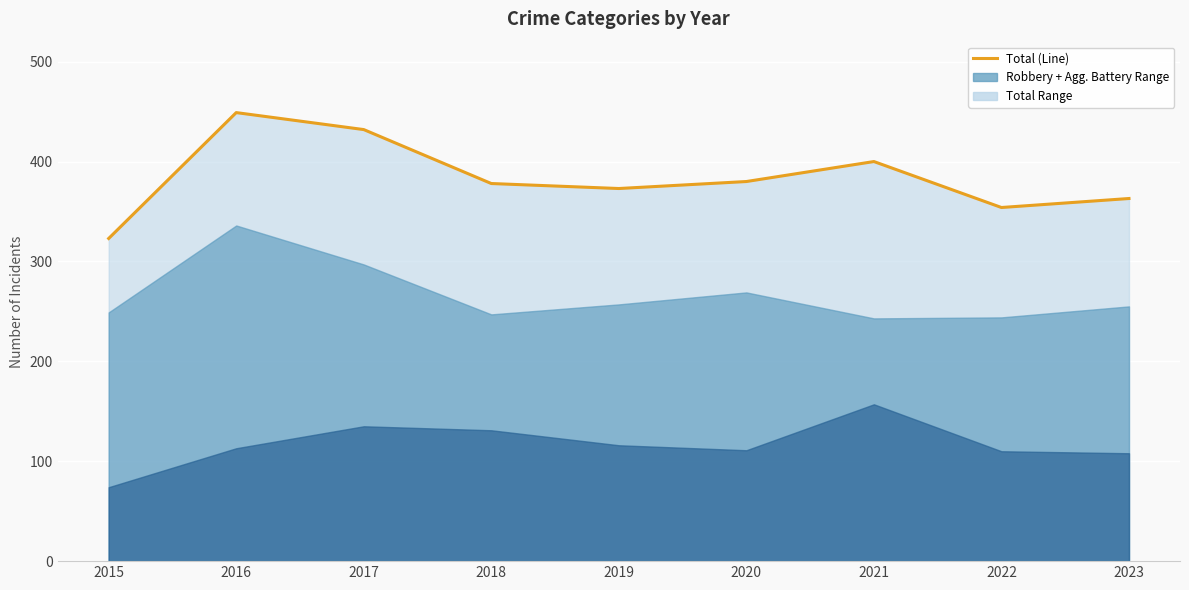

Is it true that the value at 2020 is 121?

False